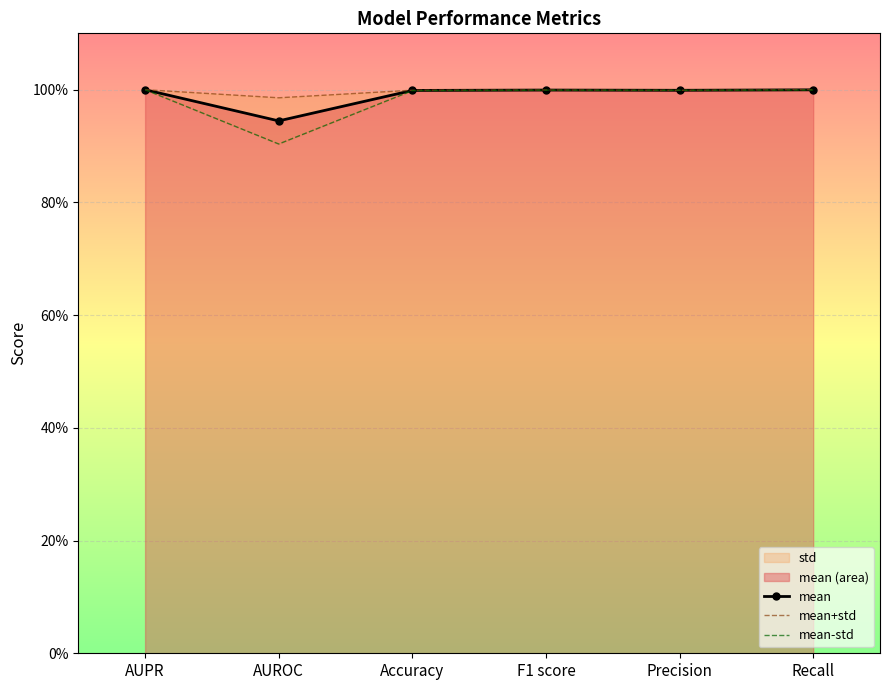

What is the difference between the maximum and minimum values in the mean-std series?

0.1